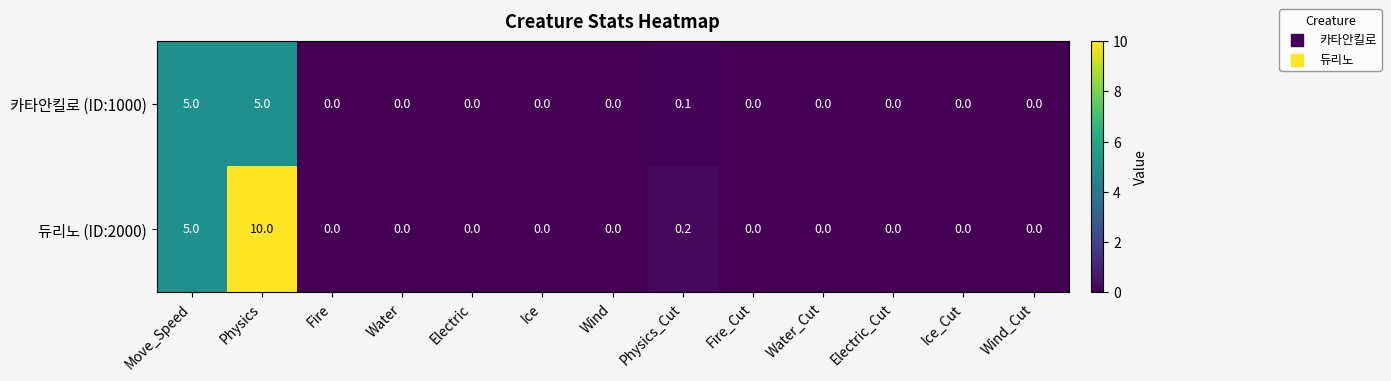

How many positive values does the 카타안킬로 (ID:1000) series have?

3